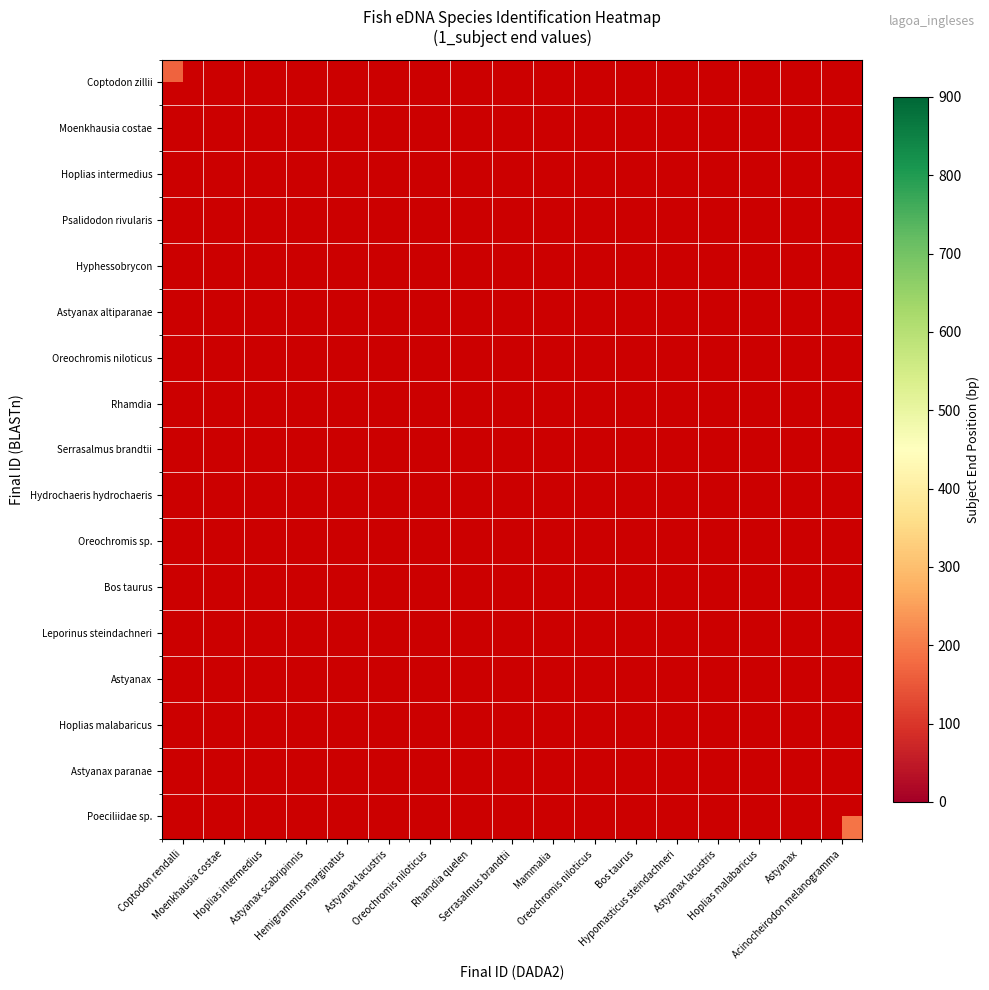

How many series are shown in this chart?

17